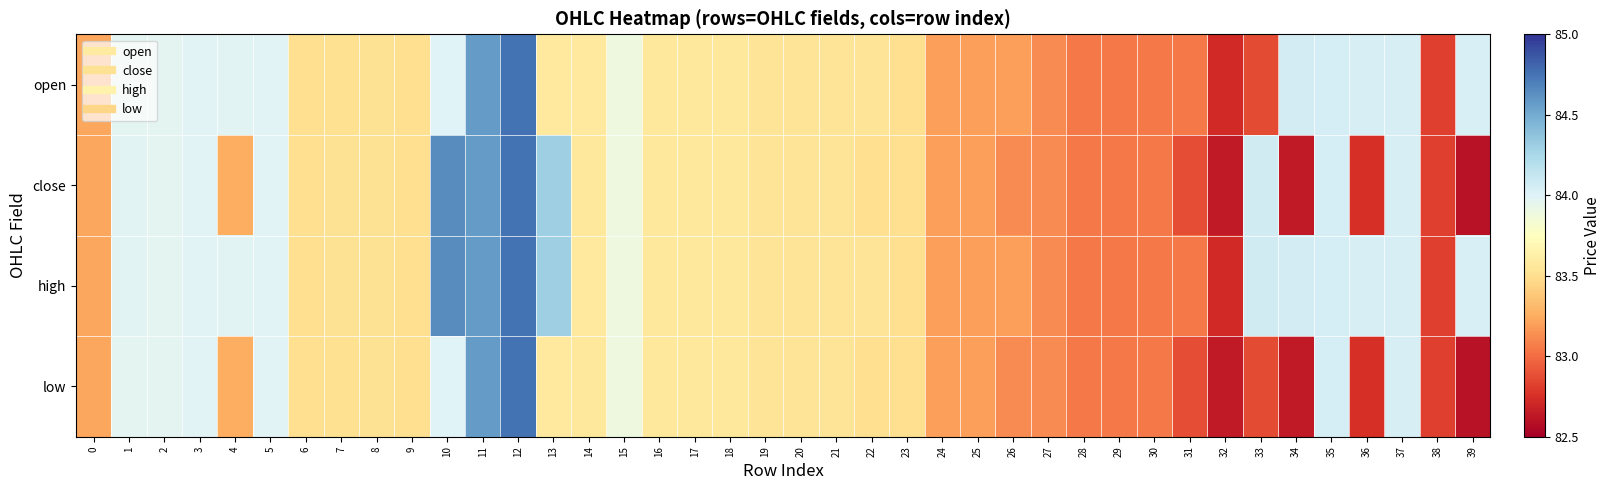

Which series has the largest total across all categories?

high